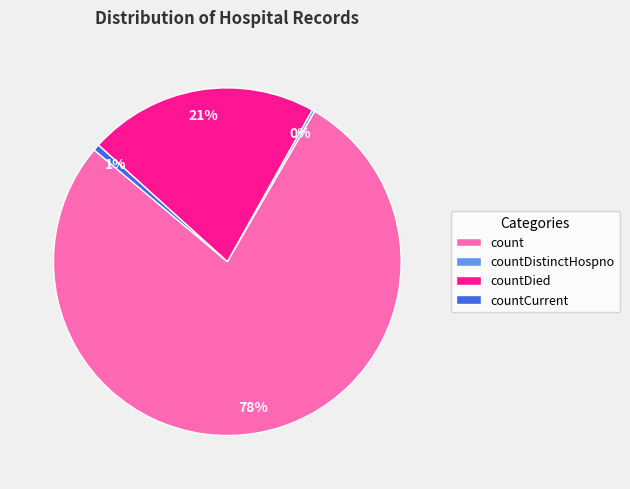

Does any single category account for the majority?

Yes